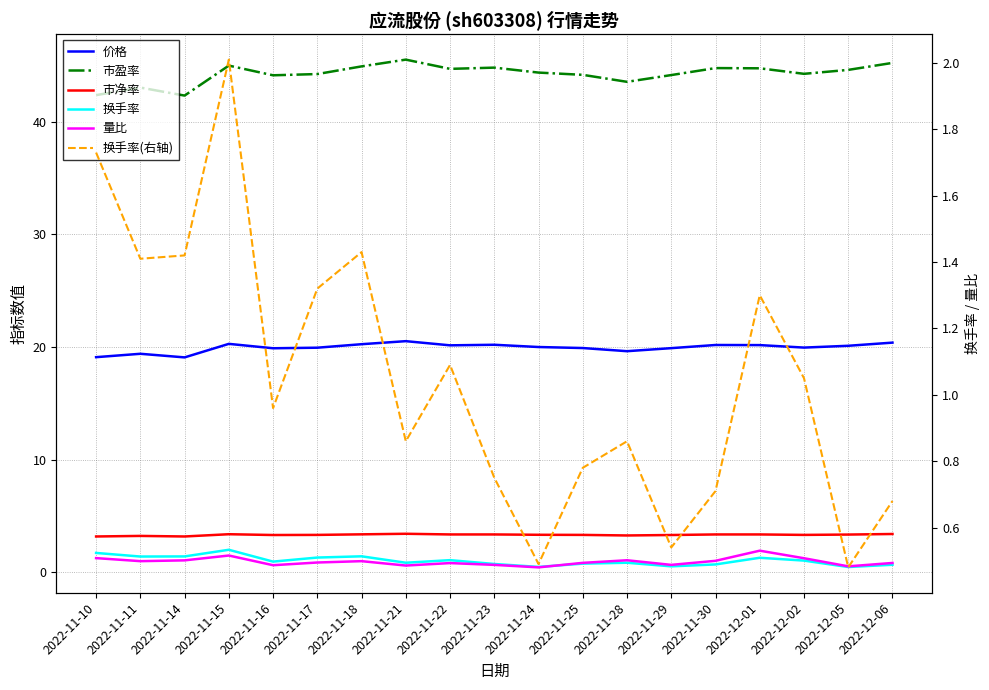

What is the spread (max minus min) of values at 2022-12-05?

44.1